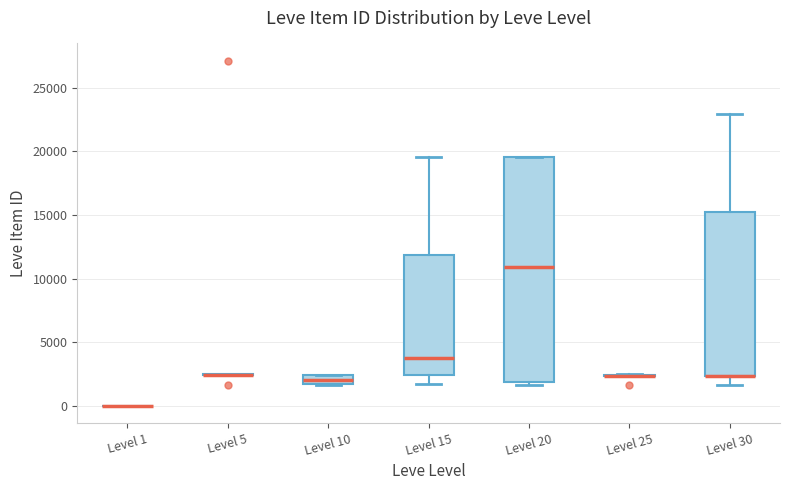

Where is the upper edge of the box for Level 20 on the y-axis? The values are not printed on the chart, so give them approximately, as read against the axis.

19500